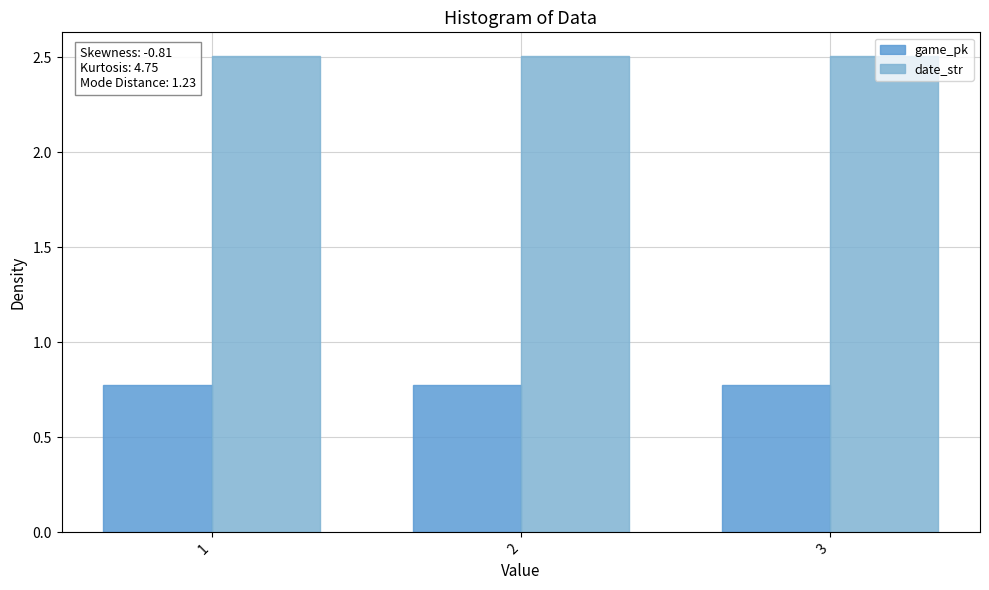

What is the lowest value of the game_pk series?

0.8